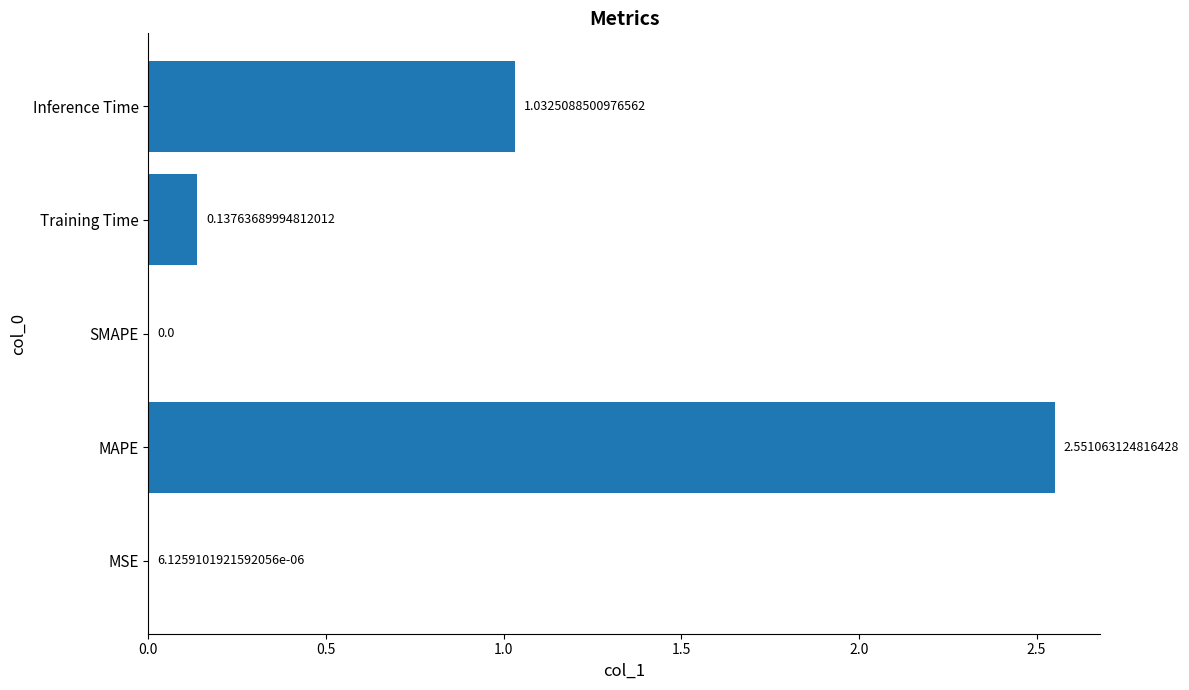

What is the sum of all values?

3.7